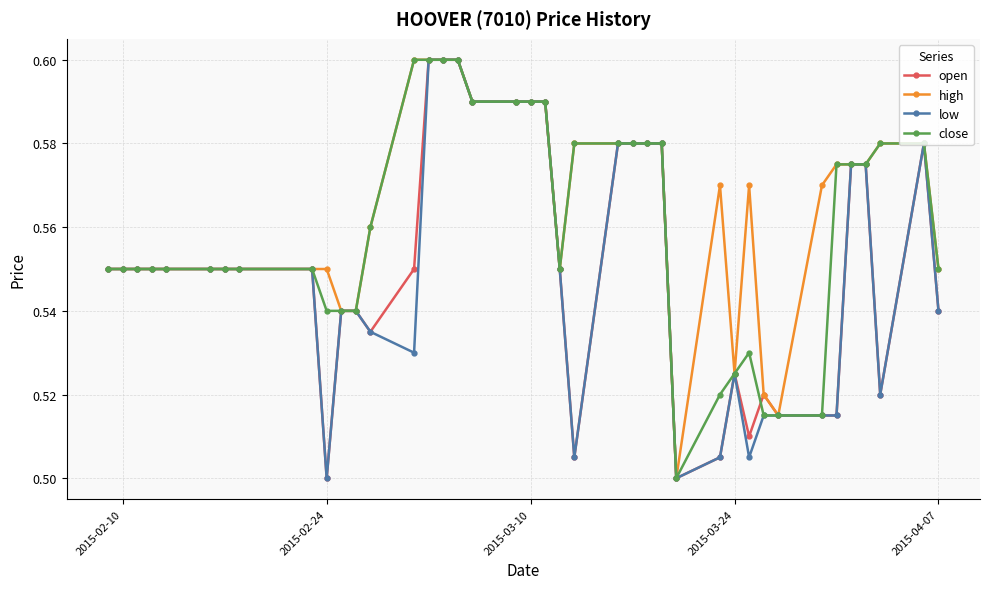

How many high values are between 0 and 1?

40